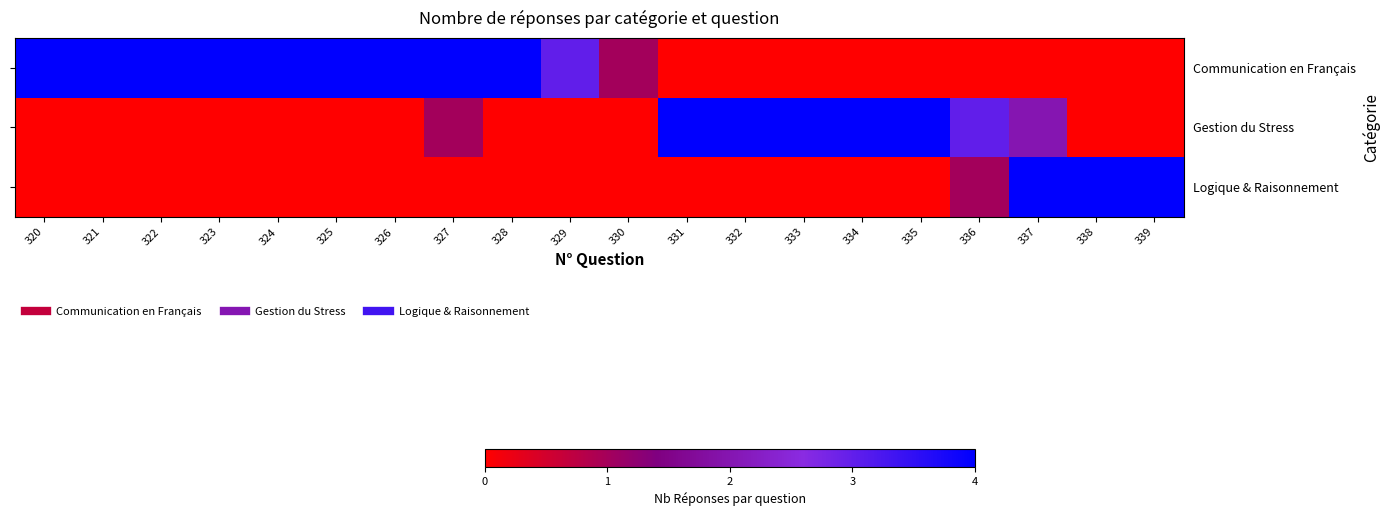

Which has a higher value, 329 or 336?

329